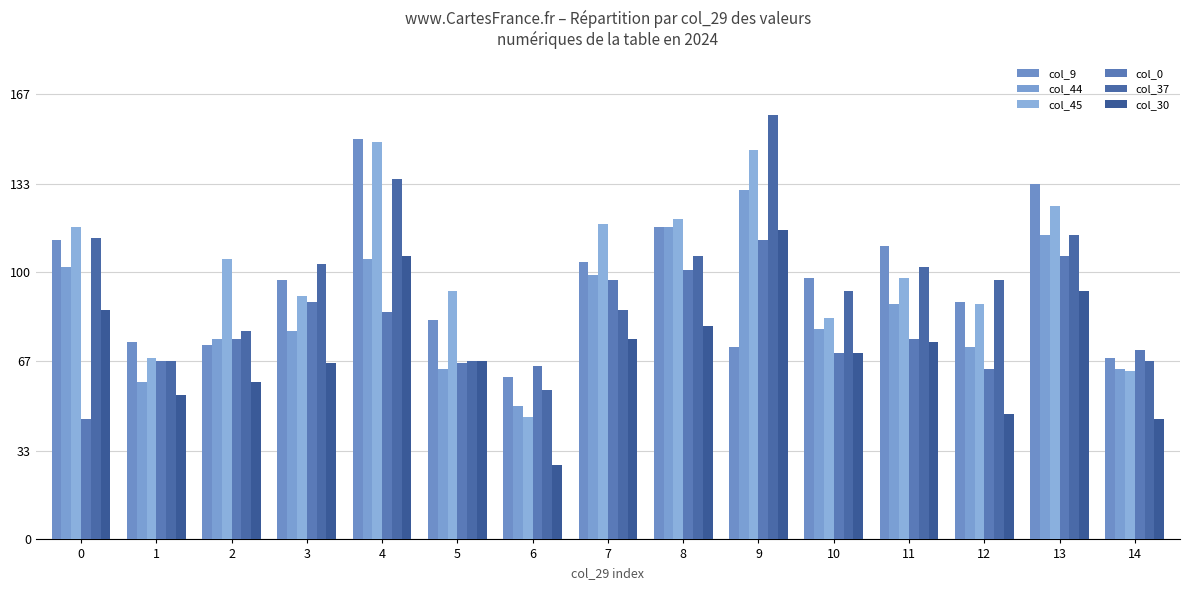

Reading right to left, extract all data points from this chart.

col_9: 68	133	89	110	98	72	117	104	61	82	150	97	73	74	112
col_44: 64	114	72	88	79	131	117	99	50	64	105	78	75	59	102
col_45: 63	125	88	98	83	146	120	118	46	93	149	91	105	68	117
col_0: 71	106	64	75	70	112	101	97	65	66	85	89	75	67	45
col_37: 67	114	97	102	93	159	106	86	56	67	135	103	78	67	113
col_30: 45	93	47	74	70	116	80	75	28	67	106	66	59	54	86